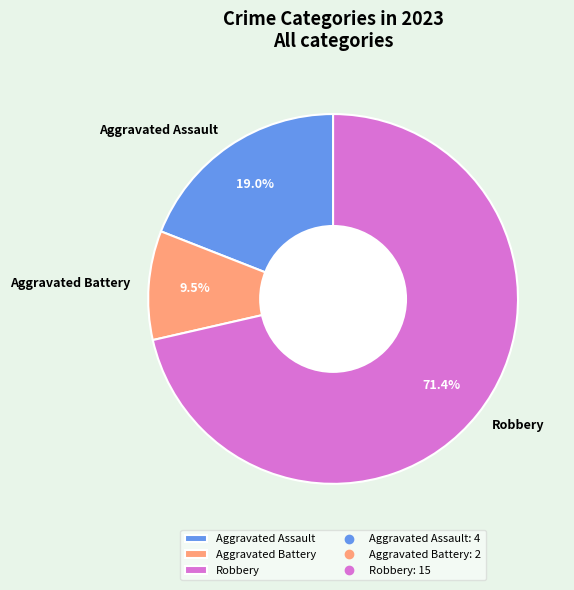

Does Robbery account for over 50% of the chart?

Yes